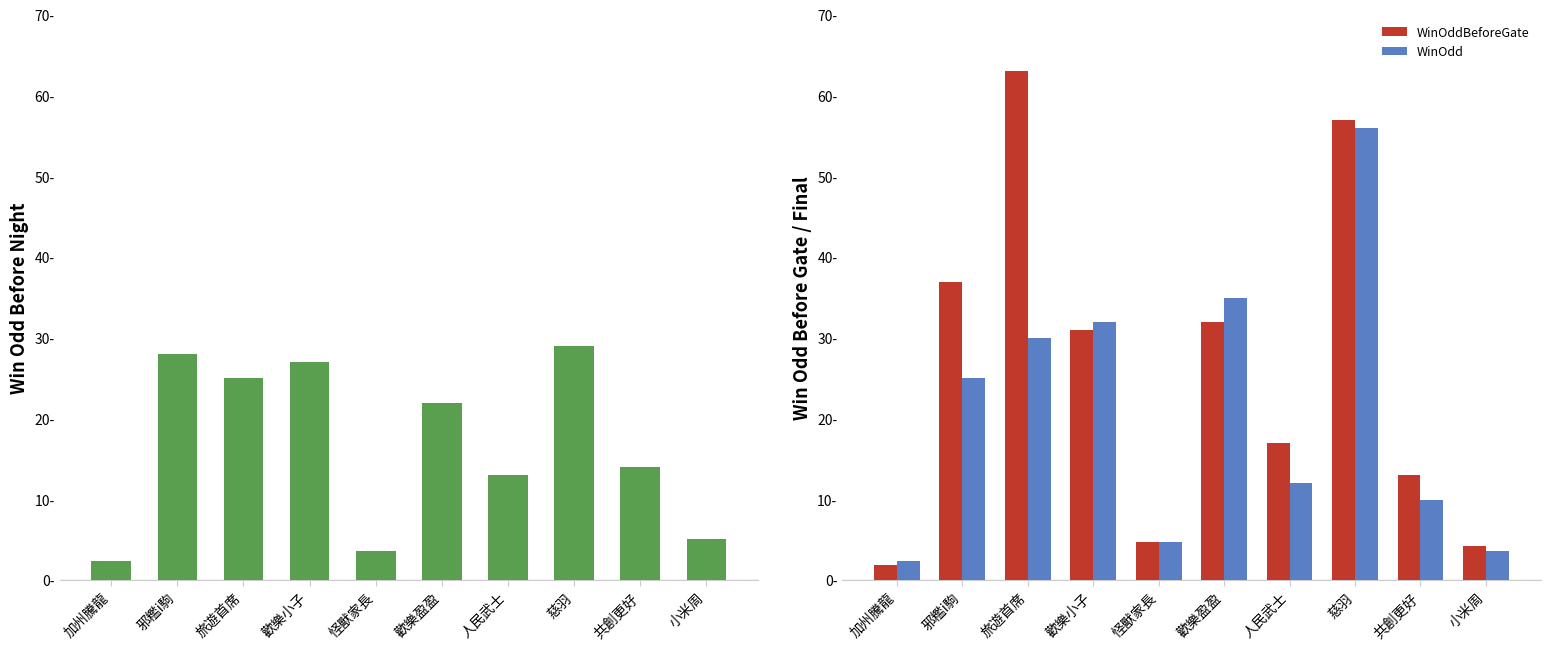

What is the lowest value of the WinOddBeforeNight series?

2.4